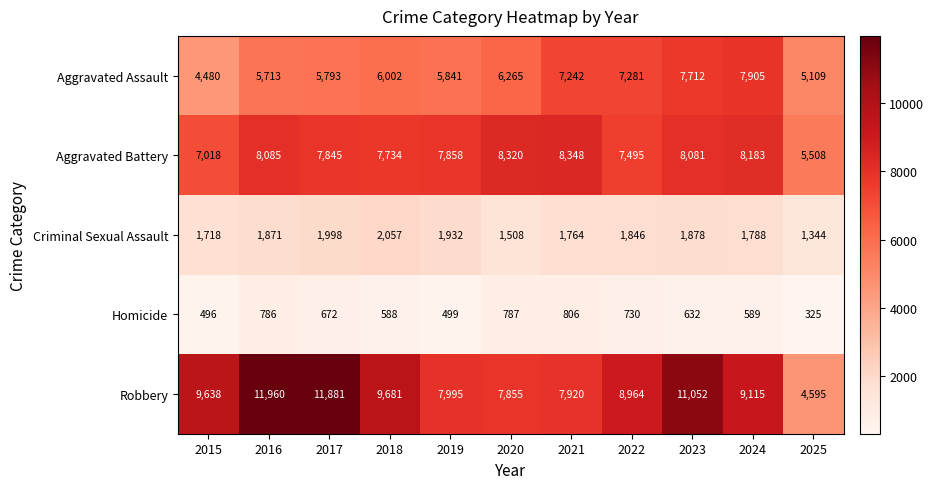

What is the greatest value displayed?

11960